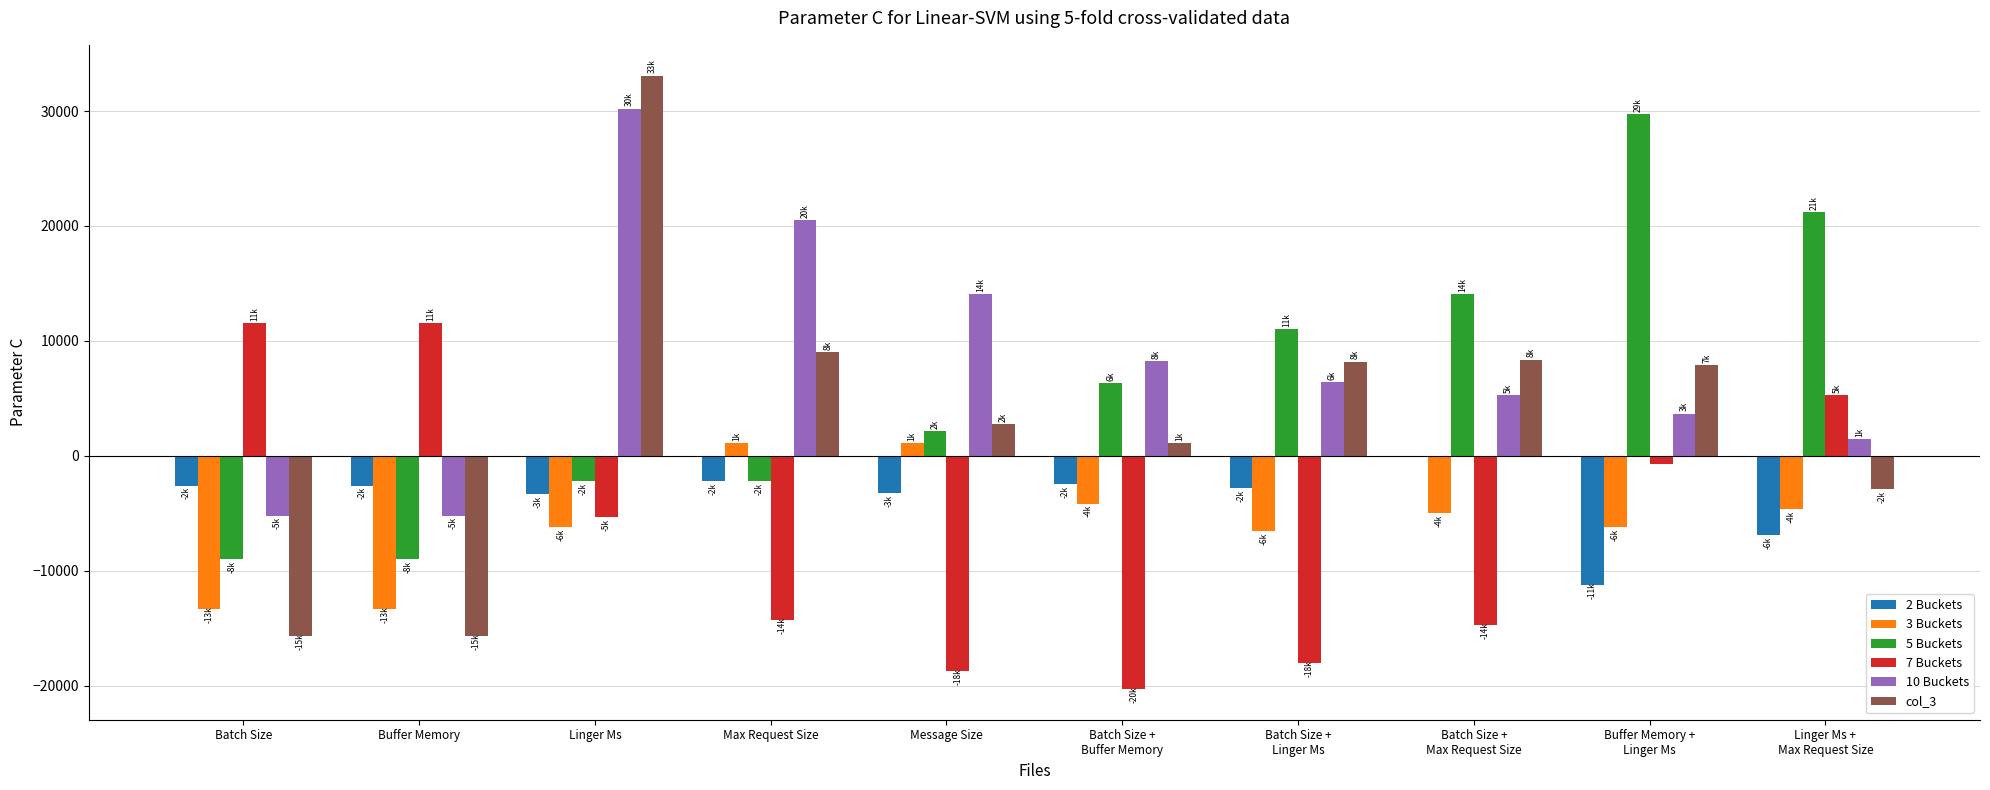

What is the total value across all series at Buffer Memory?

-34337